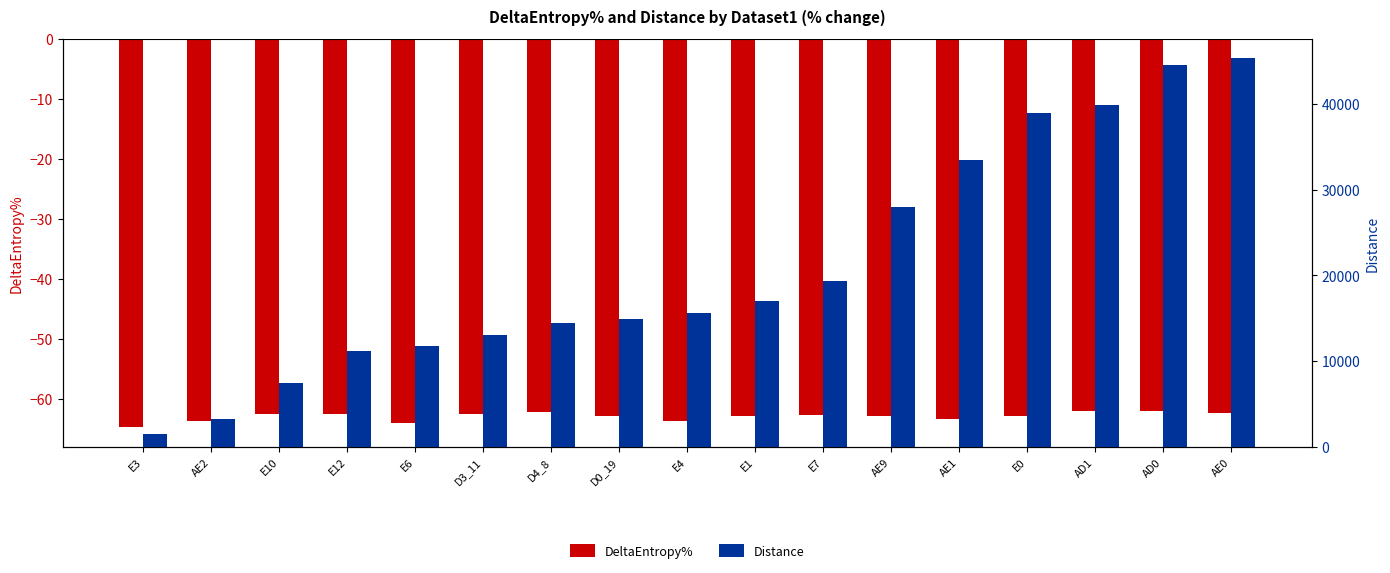

List the series in order of their peak value, highest first.

Distance, DeltaEntropy%